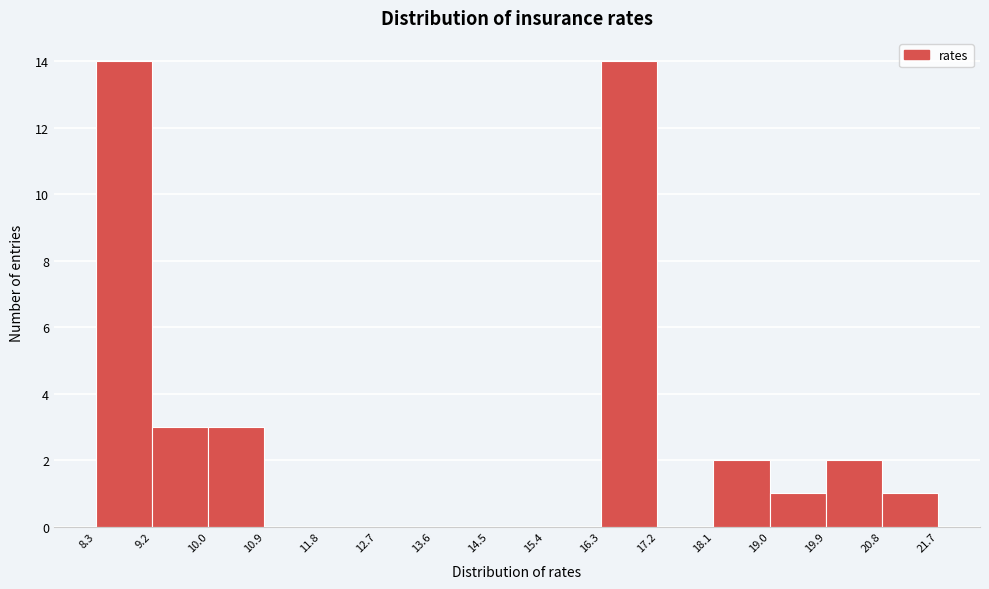

Reading left to right, transcribe this chart: for each bar, give the range it covers on the x-axis and its height. The values are not printed on the chart, so give them approximately, as read against the axis.

8.3 to 9.2: 14
9.2 to 10.0: 3
10.0 to 10.9: 3
10.9 to 11.8: 0
11.8 to 12.7: 0
12.7 to 13.6: 0
13.6 to 14.5: 0
14.5 to 15.4: 0
15.4 to 16.3: 0
16.3 to 17.2: 14
17.2 to 18.1: 0
18.1 to 19.0: 2
19.0 to 19.9: 1
19.9 to 20.8: 2
20.8 to 21.7: 1